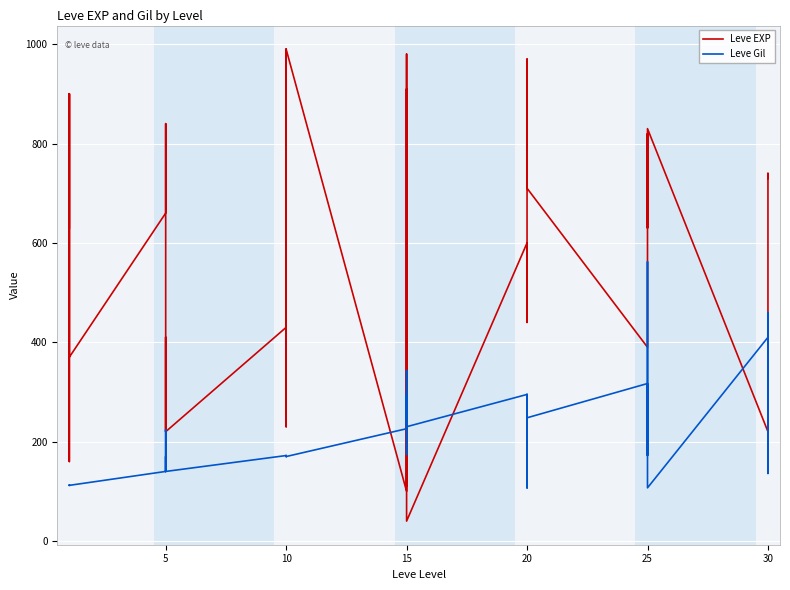

In Leve EXP, how many points are lower than both neighbors (excluding endpoints)?

11